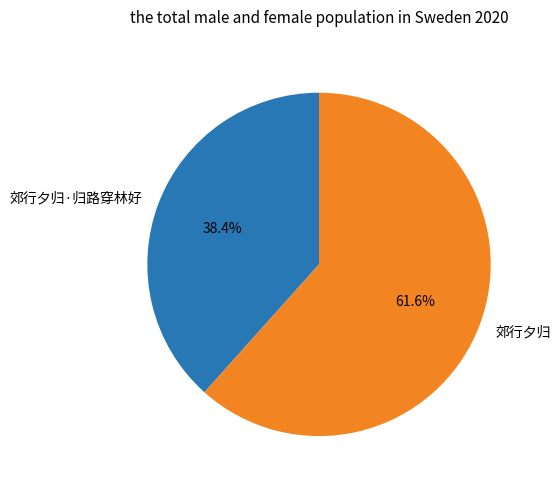

Is it true that 郊行夕归·归路穿林好 is 31% of the pie?

False